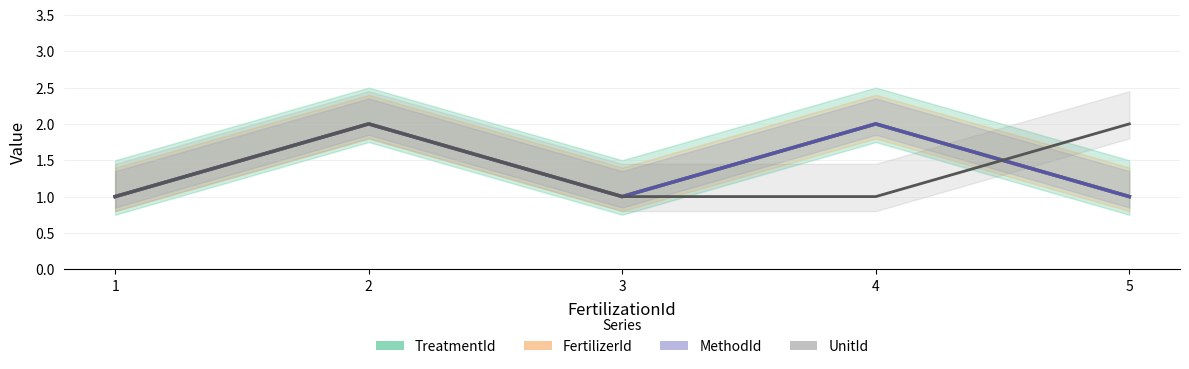

At how many categories does at least one series exceed 1?

3